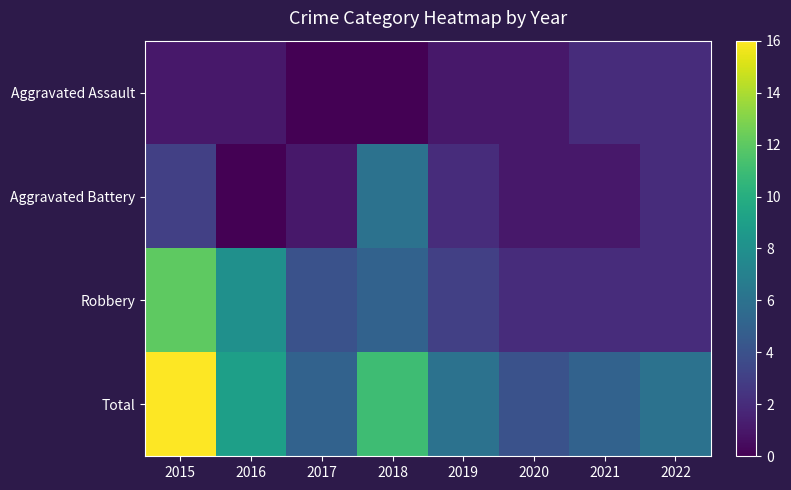

Reading left to right, transcribe all the data shown in this chart.

Aggravated Assault: 2015=1	2016=1	2017=0	2018=0	2019=1	2020=1	2021=2	2022=2
Aggravated Battery: 2015=3	2016=0	2017=1	2018=6	2019=2	2020=1	2021=1	2022=2
Robbery: 2015=12	2016=8	2017=4	2018=5	2019=3	2020=2	2021=2	2022=2
Total: 2015=16	2016=9	2017=5	2018=11	2019=6	2020=4	2021=5	2022=6